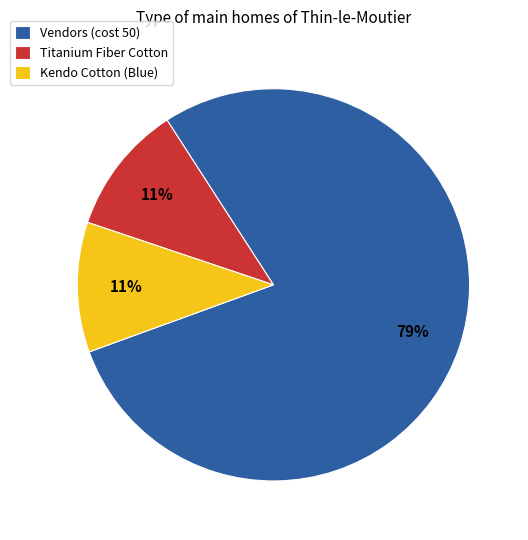

Is it true that Kendo Cotton (Blue) is 11% of the pie?

True